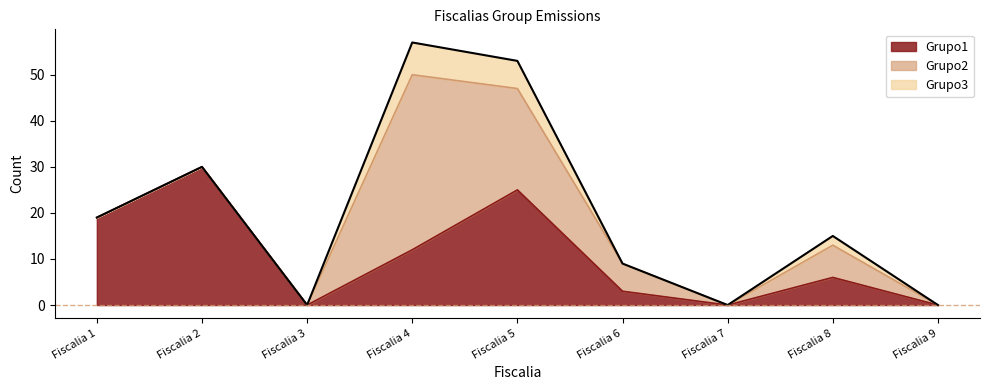

Does the chart display data point markers on the line(s)?

No